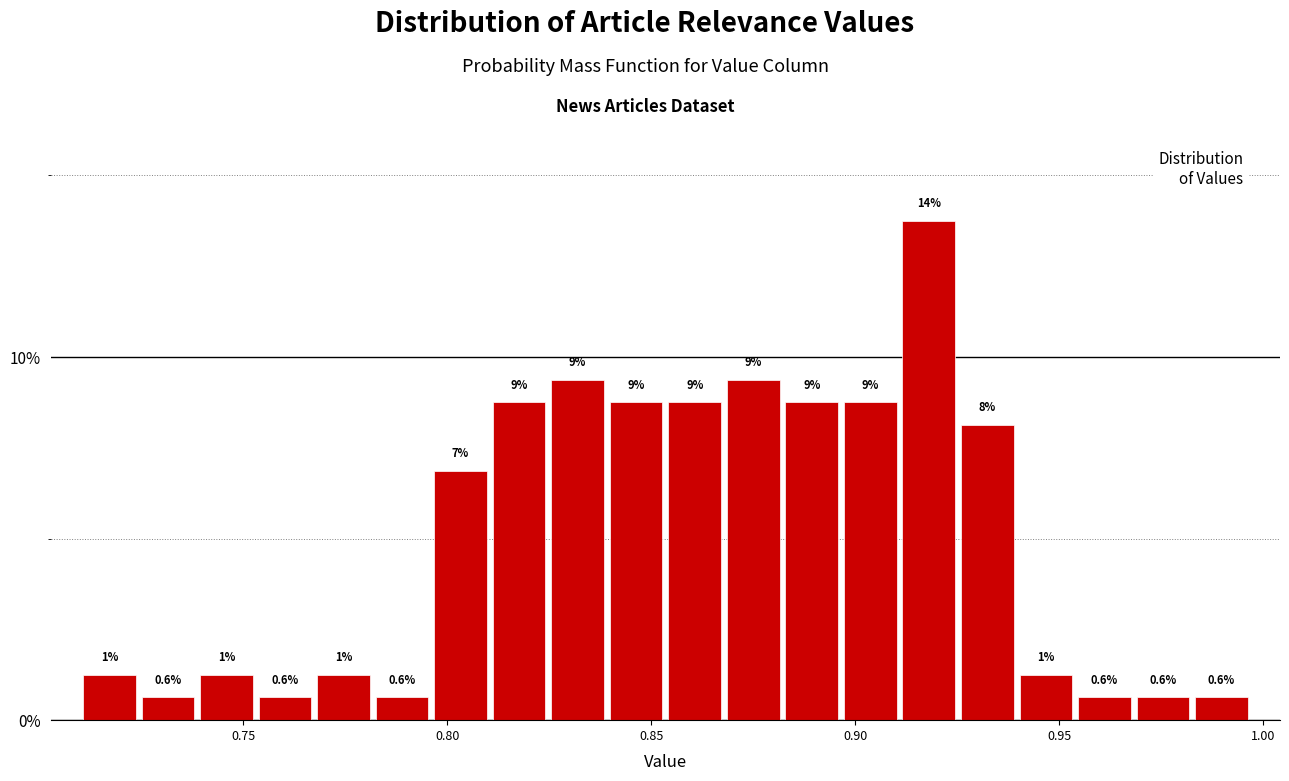

Read against the x-axis, roughly where is the centre of the tallest bar?

0.920